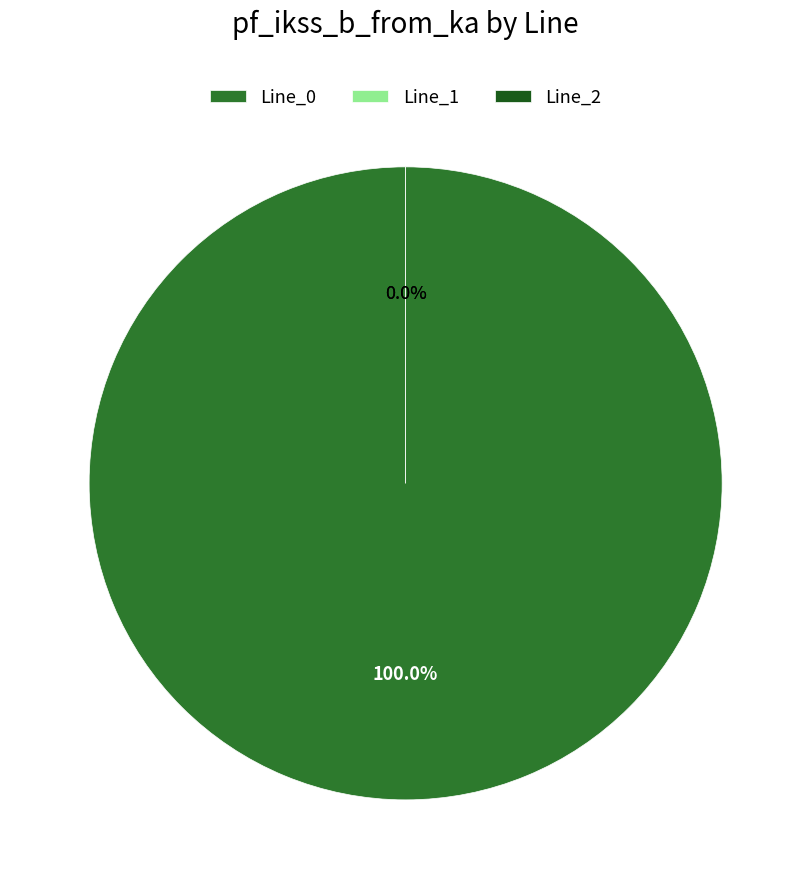

Which category has the biggest portion of the pie?

Line_0